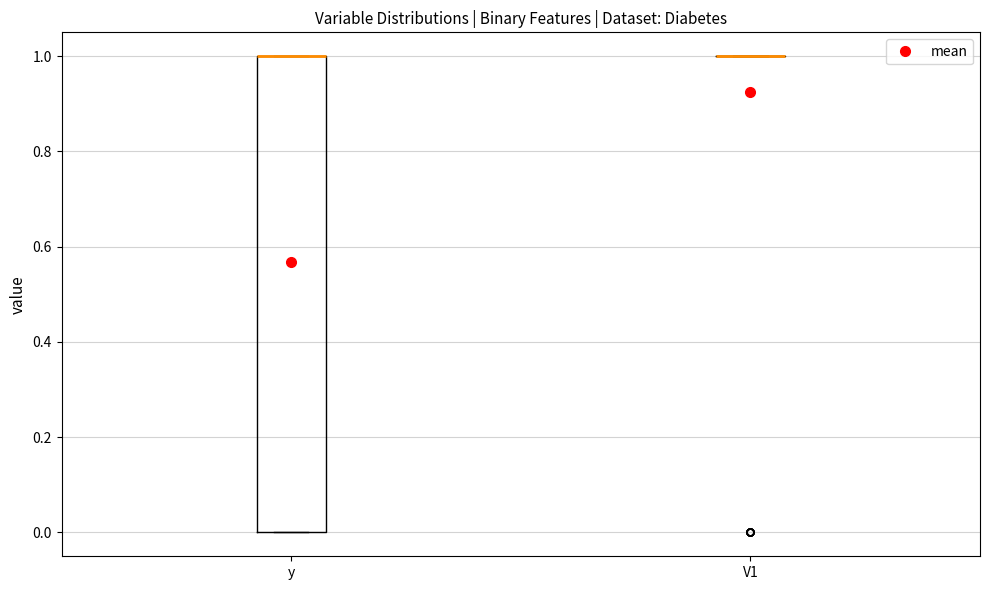

Where is the lower edge of the box for y on the y-axis? The values are not printed on the chart, so give them approximately, as read against the axis.

0